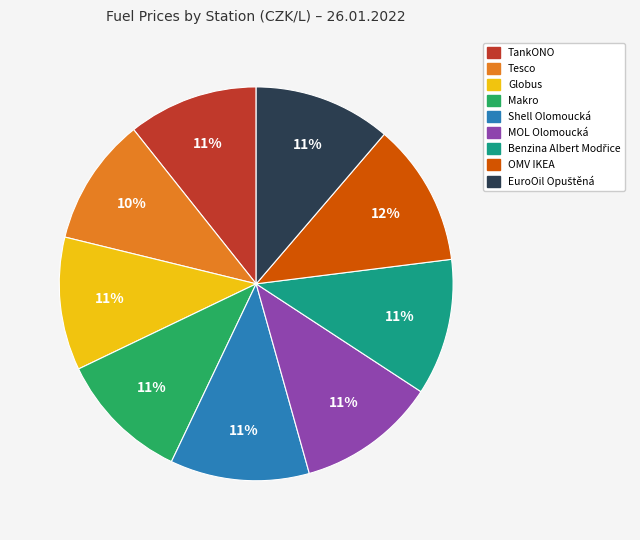

Does any single category account for the majority?

No